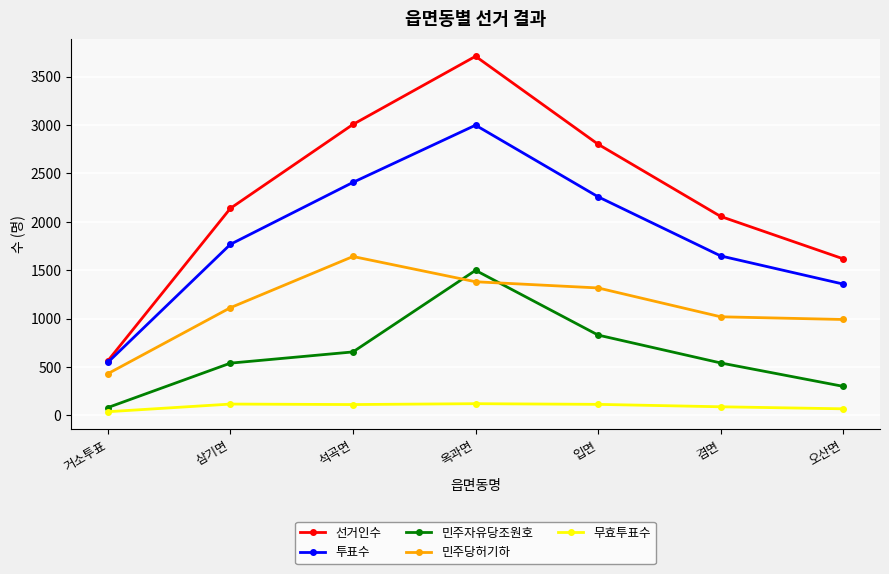

Rank the series at 겸면 from highest to lowest value.

선거인수, 투표수, 민주당허기하, 민주자유당조원호, 무효투표수